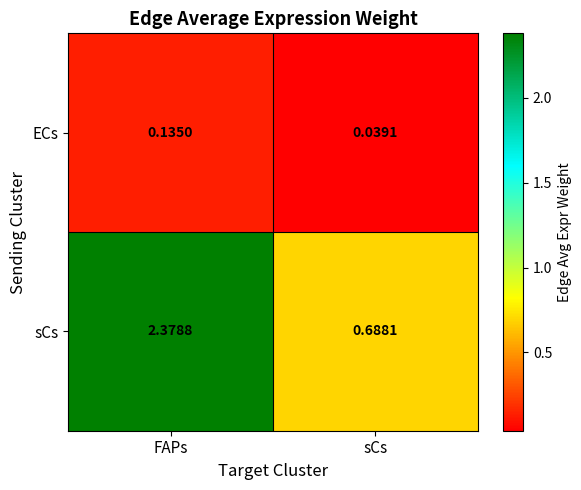

At which category does the chart reach its peak across all series?

FAPs